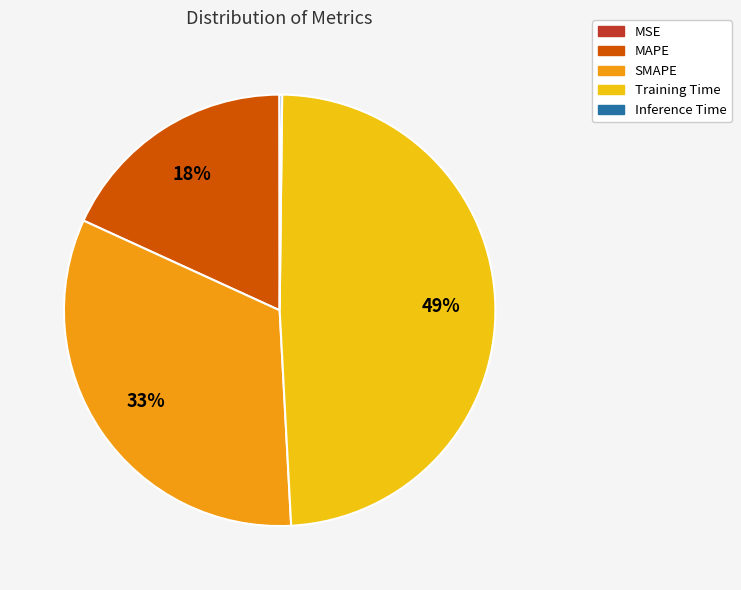

Between SMAPE and MAPE, which is larger?

SMAPE